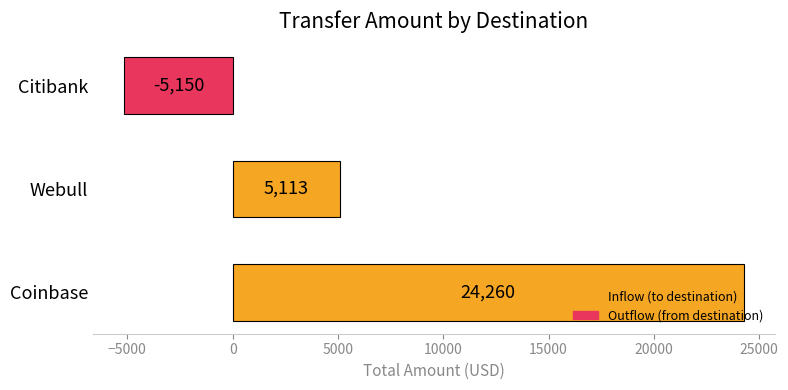

Read the value at Webull, to the nearest 100.

5100